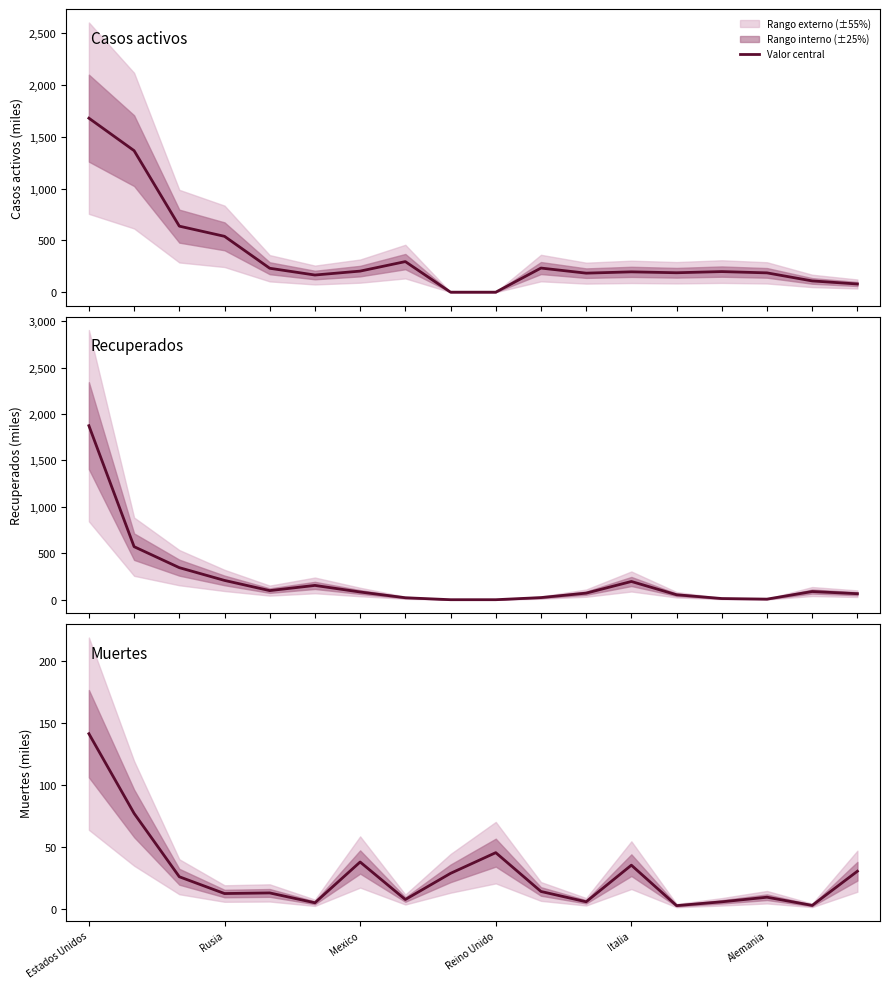

At which label does the data first exceed 13?

Estados Unidos